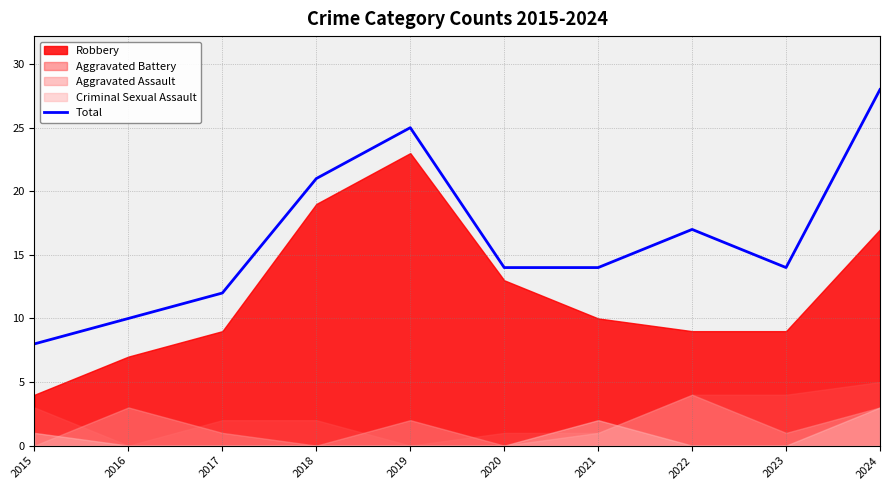

At which label is the value closest to 18?

2022